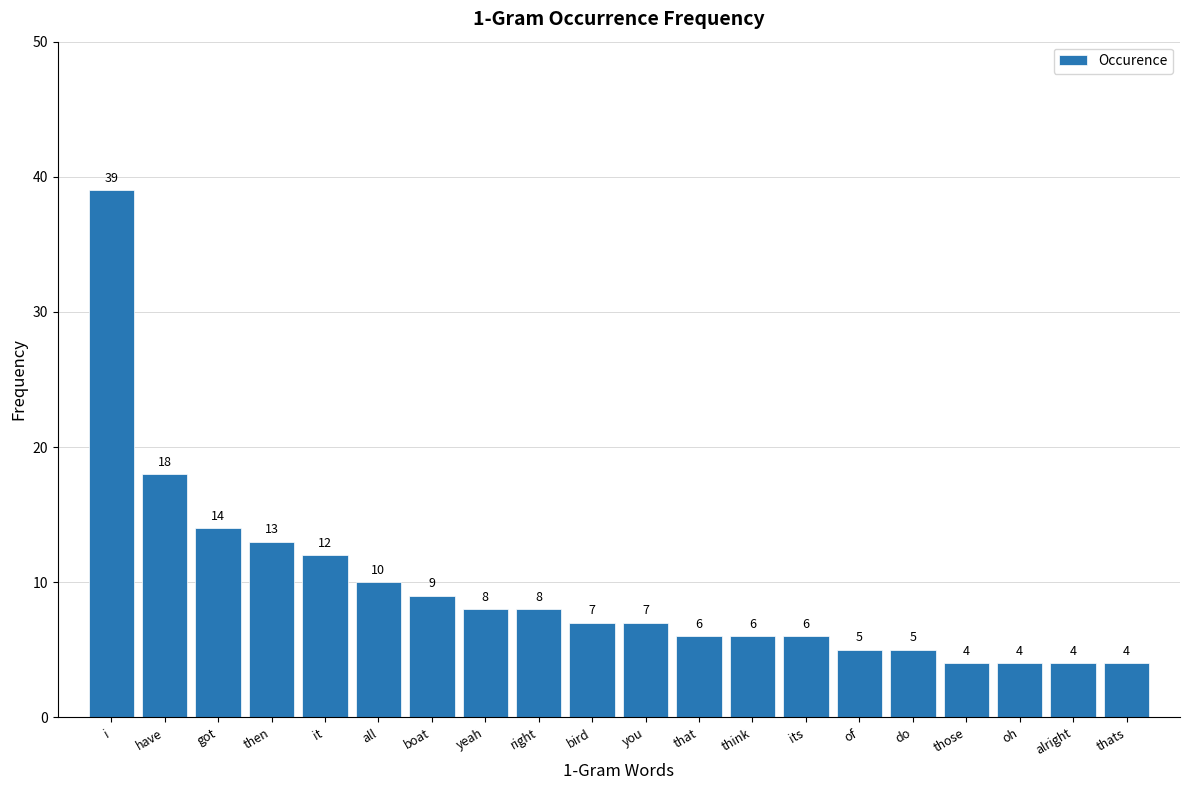

Reading right to left, what are all the values shown in this chart?

thats=4	alright=4	oh=4	those=4	do=5	of=5	its=6	think=6	that=6	you=7	bird=7	right=8	yeah=8	boat=9	all=10	it=12	then=13	got=14	have=18	i=39